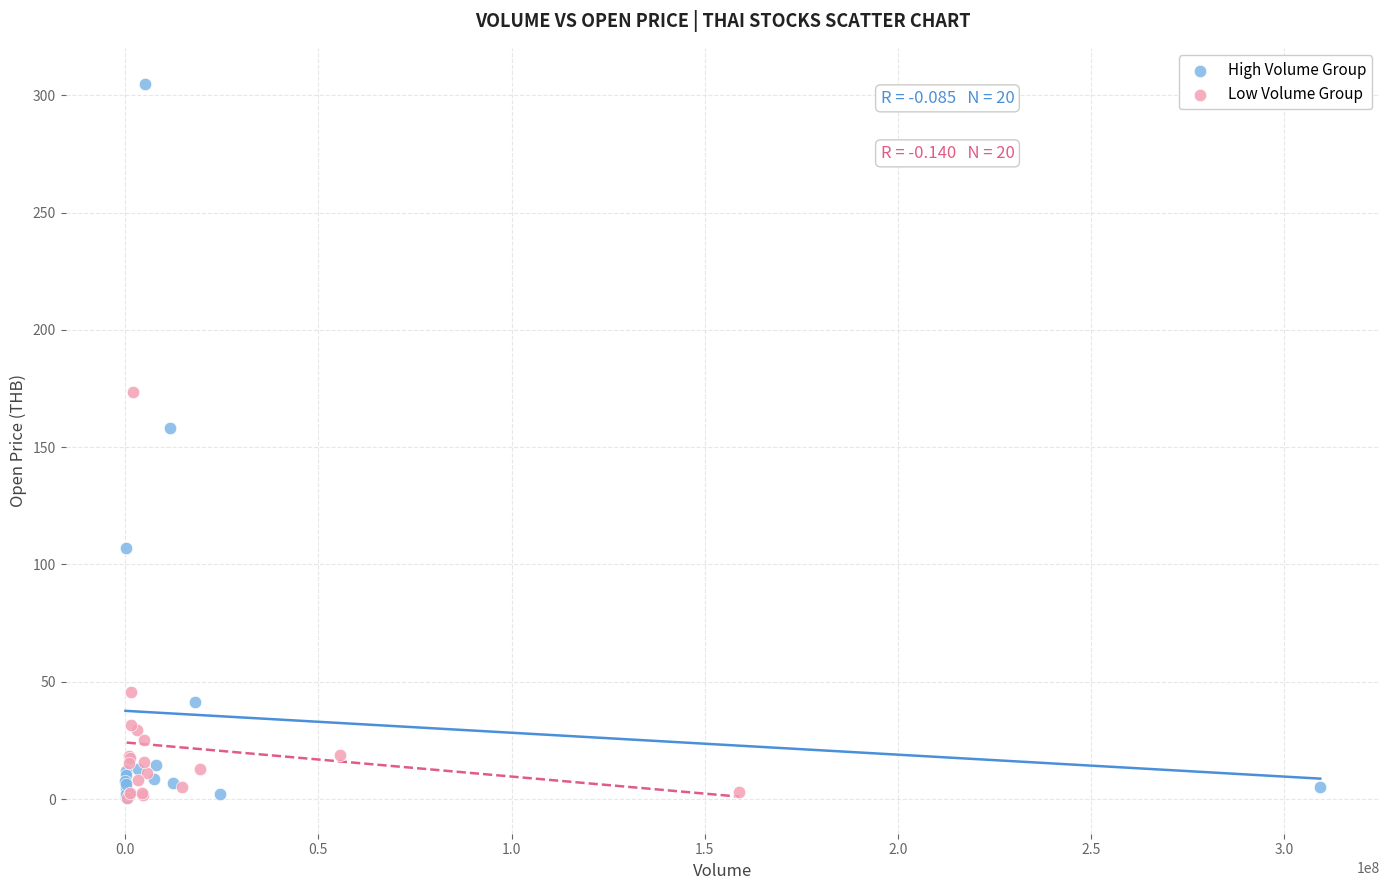

Which series has the widest spread of Y values?

High Volume Group